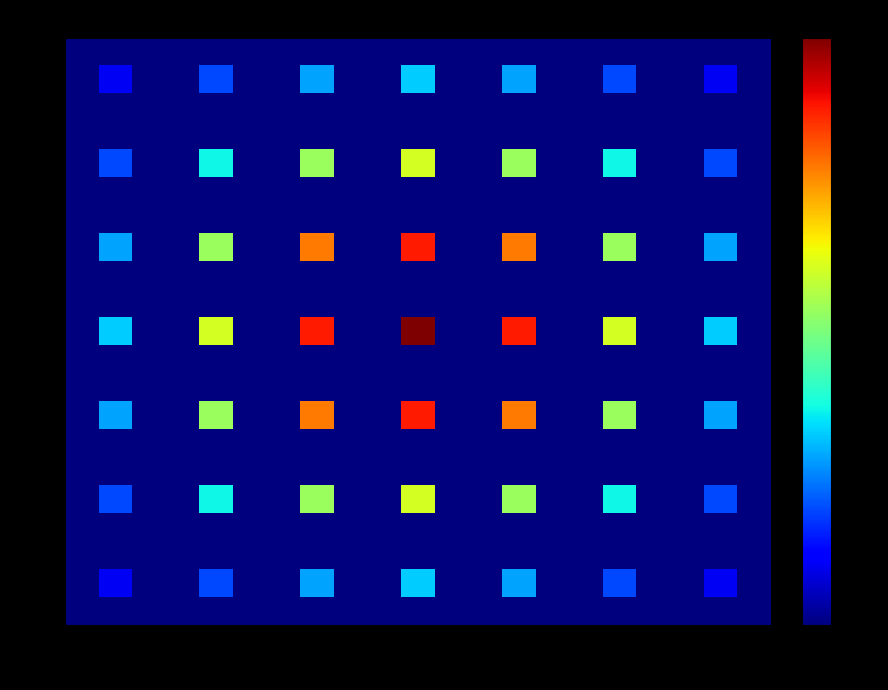

How many categories are shown in the chart?

21